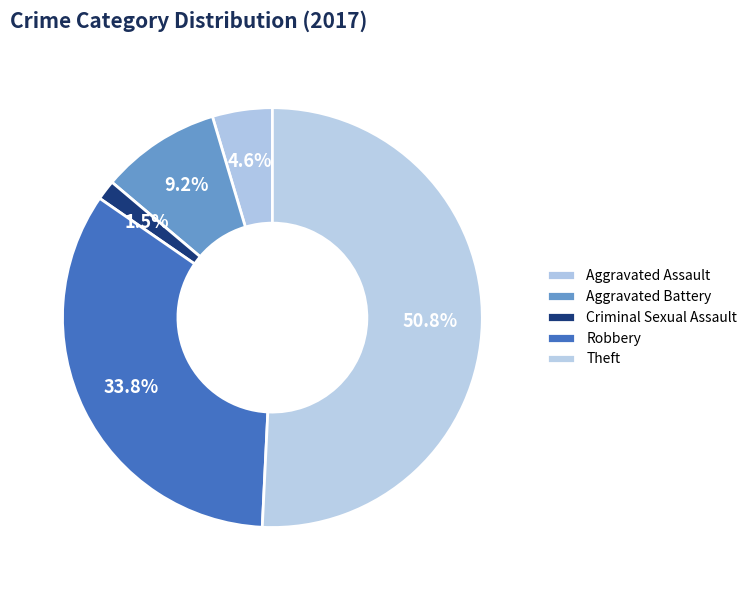

Does Theft represent more than half of the total?

Yes